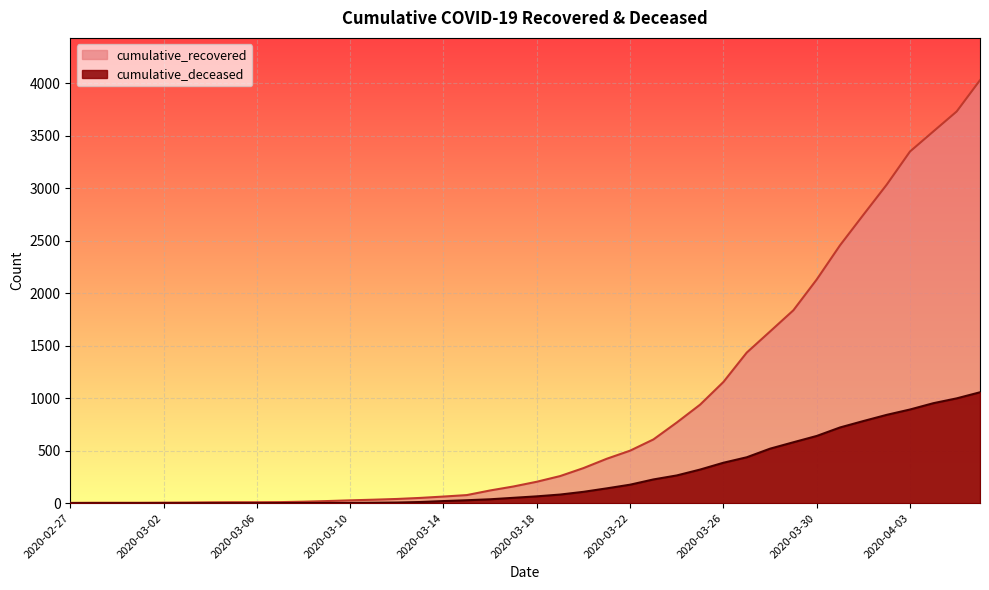

True or false: cumulative_deceased and cumulative_recovered intersect in this chart.

False